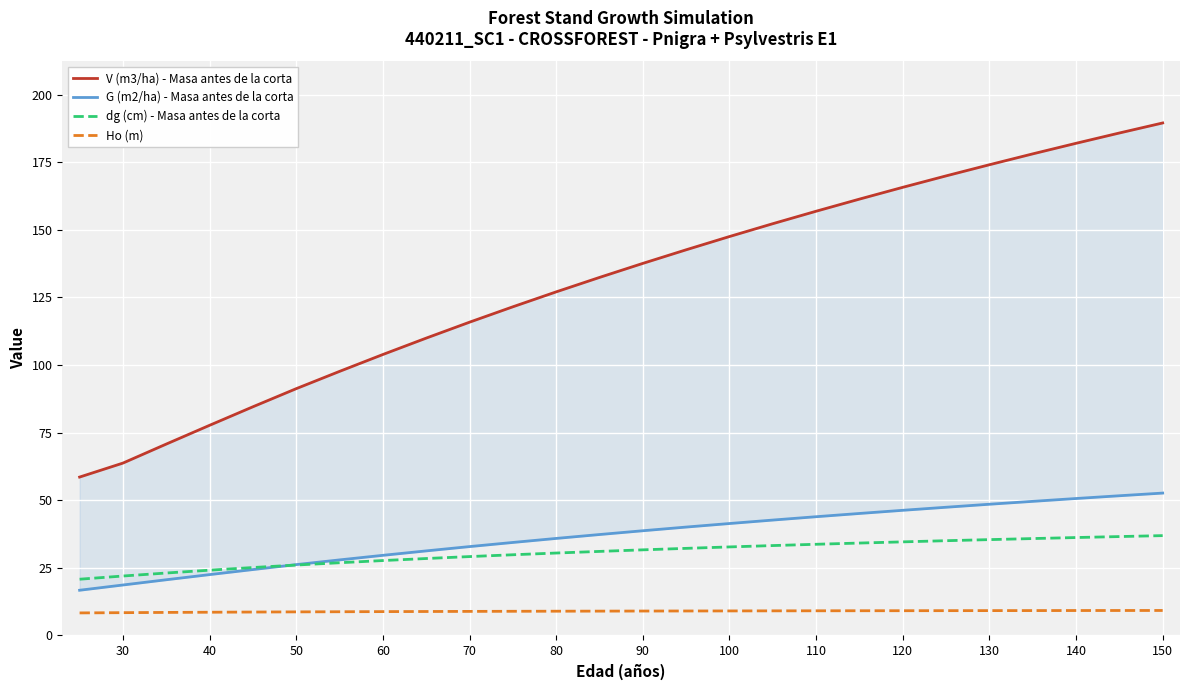

What are all the series names shown in the legend?

V (m3/ha) - Masa antes de la corta, G (m2/ha) - Masa antes de la corta, dg (cm) - Masa antes de la corta, Ho (m)